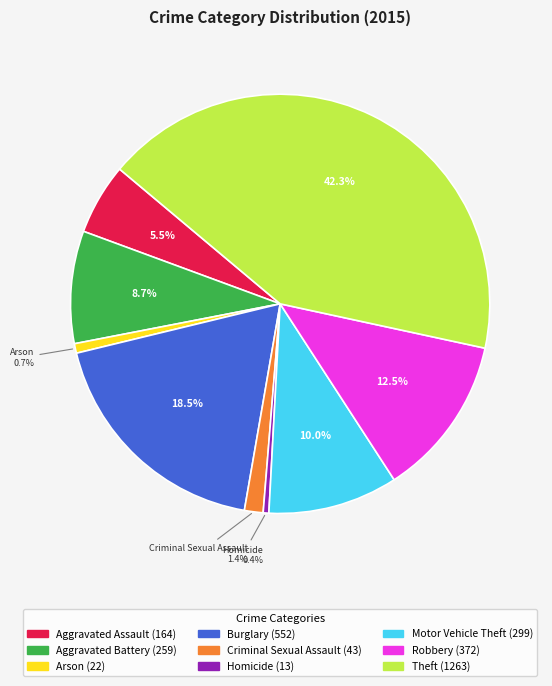

Which slice is the largest?

Theft